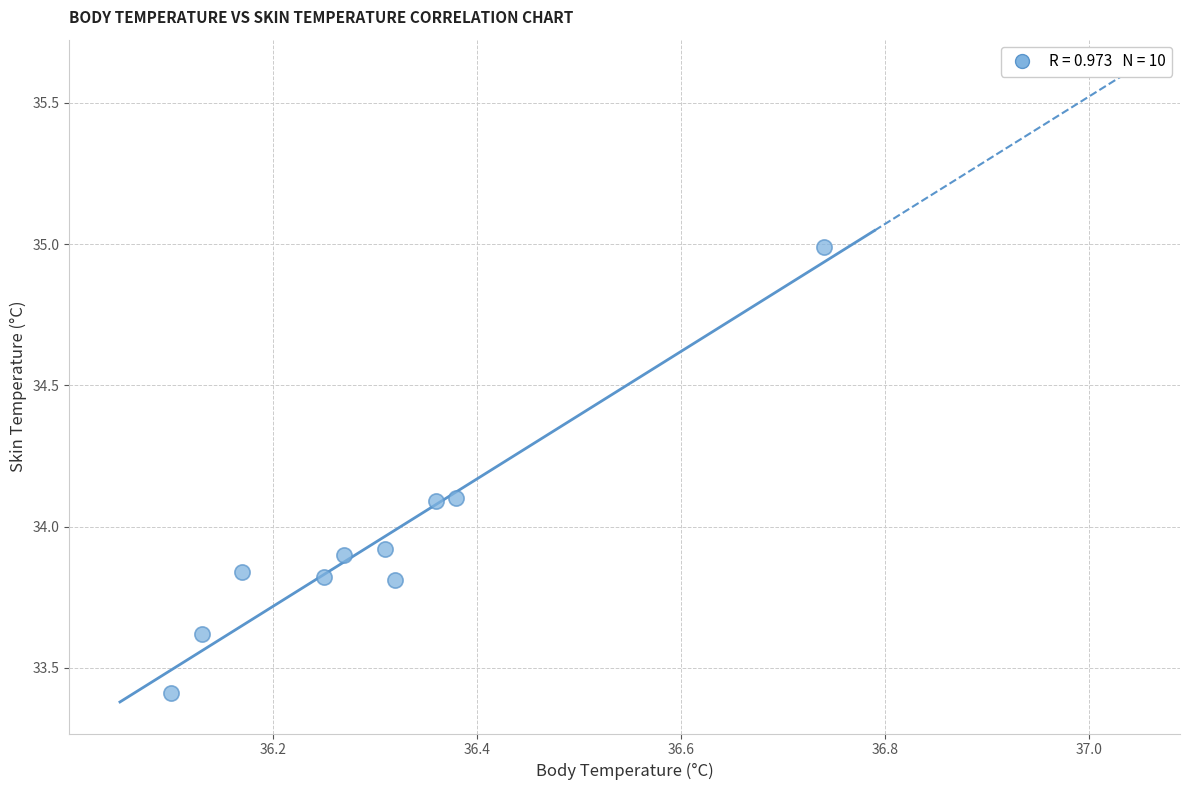

What is the range of X values (max minus min)?

0.6